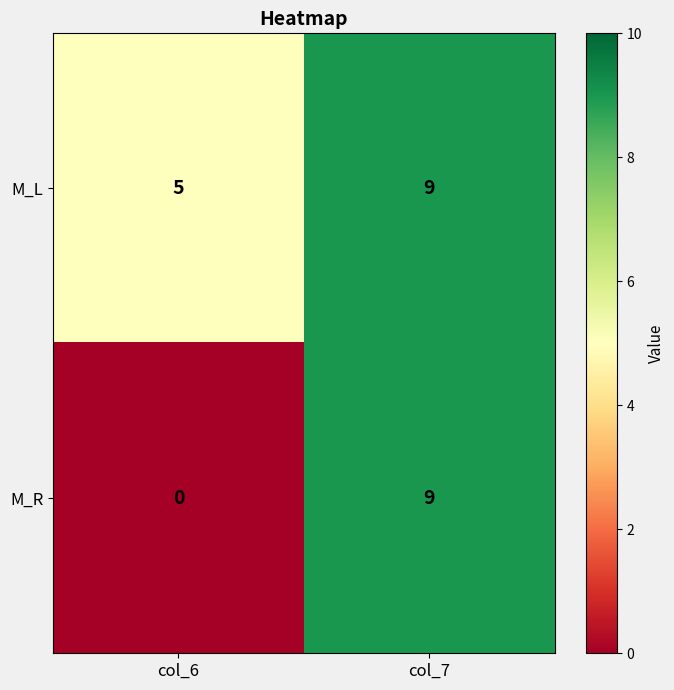

What is the difference between the maximum and minimum values in the M_R series?

9